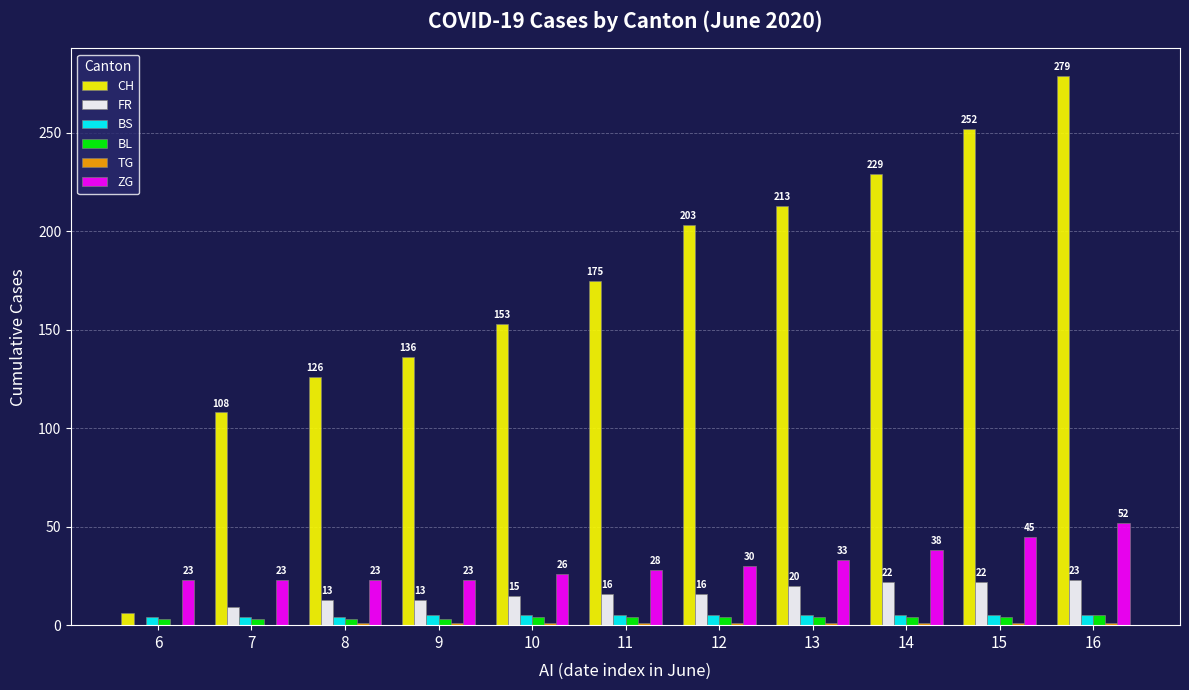

Count the number of categories in the chart.

11